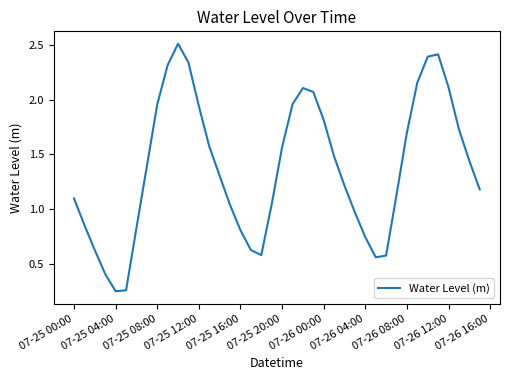

Is this an area chart (filled region under the line)?

No